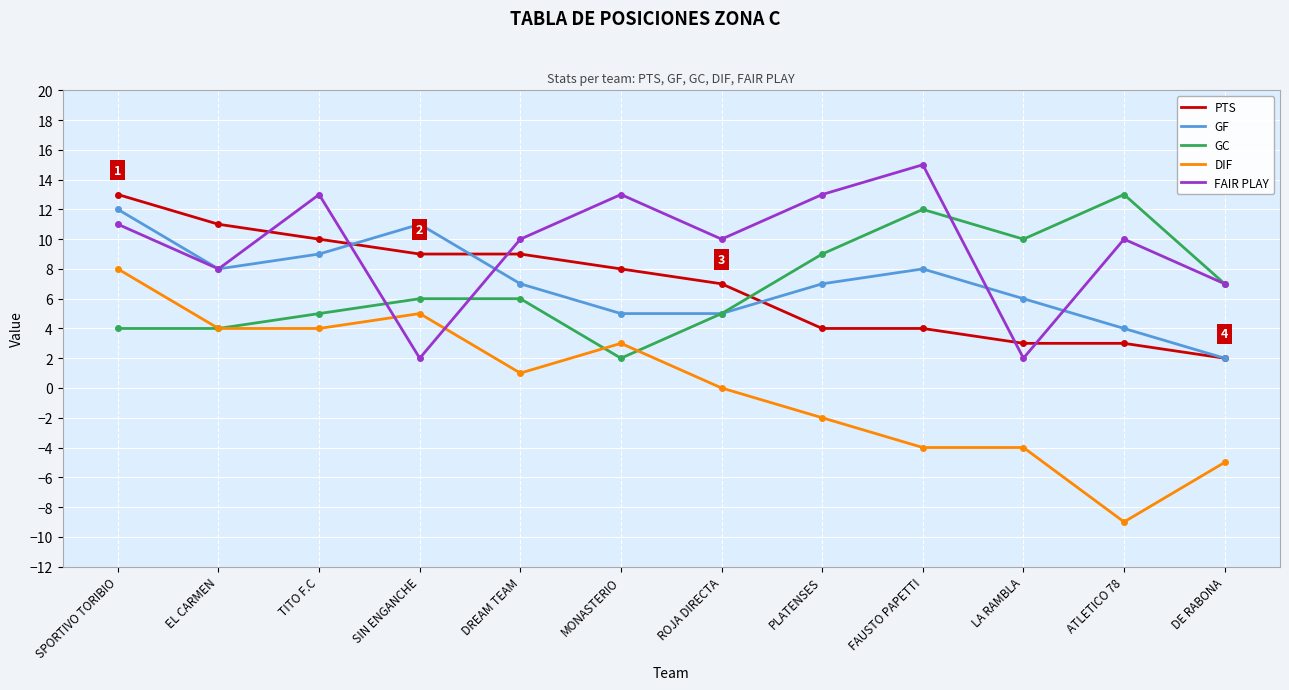

Reading left to right, what are all the values shown in this chart?

PTS: 13	11	10	9	9	8	7	4	4	3	3	2
GF: 12	8	9	11	7	5	5	7	8	6	4	2
GC: 4	4	5	6	6	2	5	9	12	10	13	7
DIF: 8	4	4	5	1	3	0	-2	-4	-4	-9	-5
FAIR PLAY: 11	8	13	2	10	13	10	13	15	2	10	7